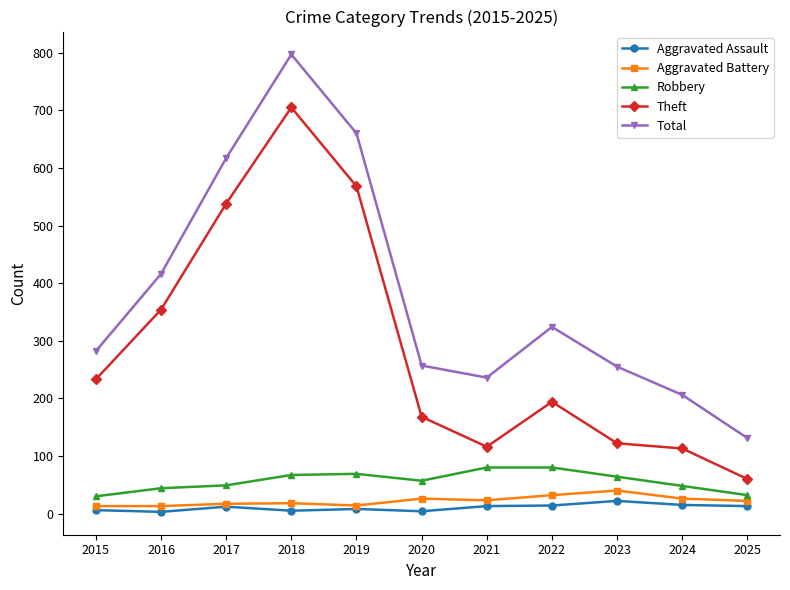

Which series changed the most between 2021 and 2022?

Total